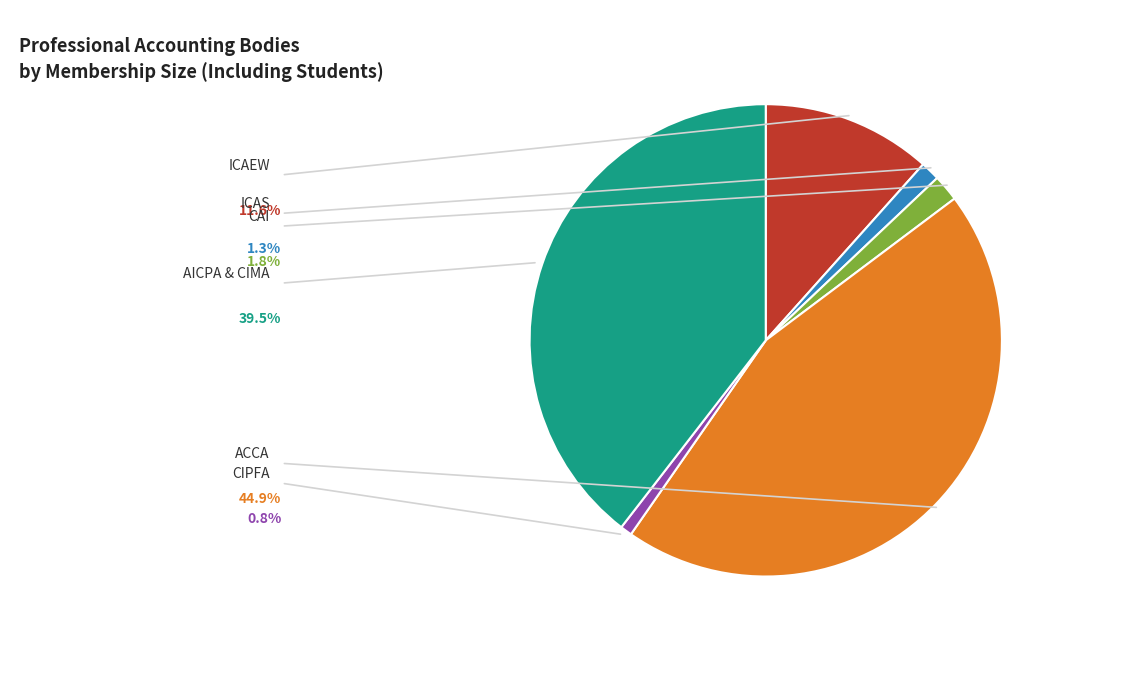

To the nearest percent, what portion does AICPA & CIMA represent?

40%